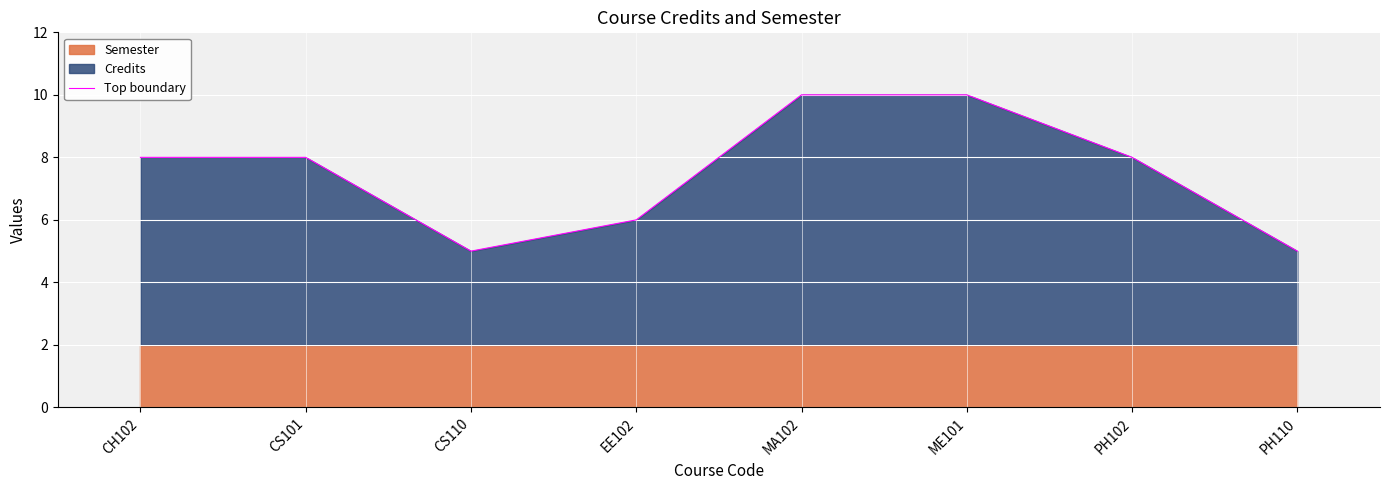

List the labels in order of value, smallest first.

CS110, PH110, EE102, CH102, CS101, PH102, MA102, ME101